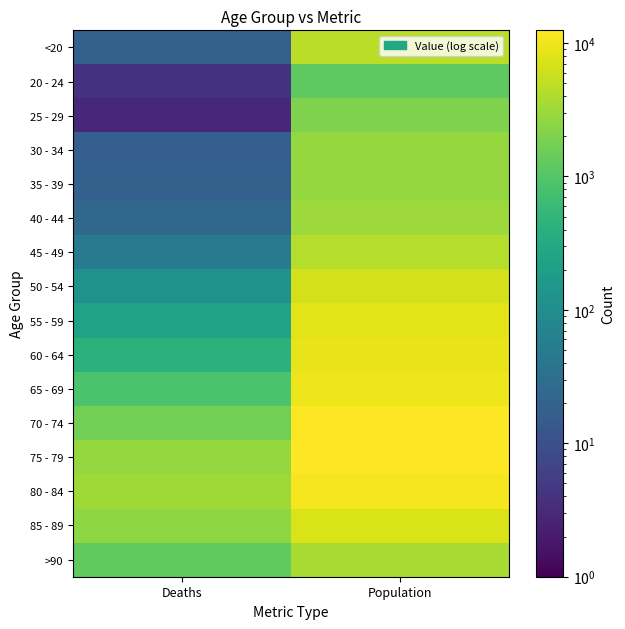

Reading left to right, extract all data points from this chart.

<20: Deaths=18	Population=4641
20 - 24: Deaths=4	Population=1191
25 - 29: Deaths=3	Population=2038
30 - 34: Deaths=17	Population=2765
35 - 39: Deaths=18	Population=2814
40 - 44: Deaths=24	Population=3078
45 - 49: Deaths=47	Population=4396
50 - 54: Deaths=126	Population=6803
55 - 59: Deaths=227	Population=8400
60 - 64: Deaths=426	Population=9236
65 - 69: Deaths=850	Population=9883
70 - 74: Deaths=1690	Population=12018
75 - 79: Deaths=2848	Population=12434
80 - 84: Deaths=3273	Population=10764
85 - 89: Deaths=2548	Population=7417
>90: Deaths=1224	Population=3604